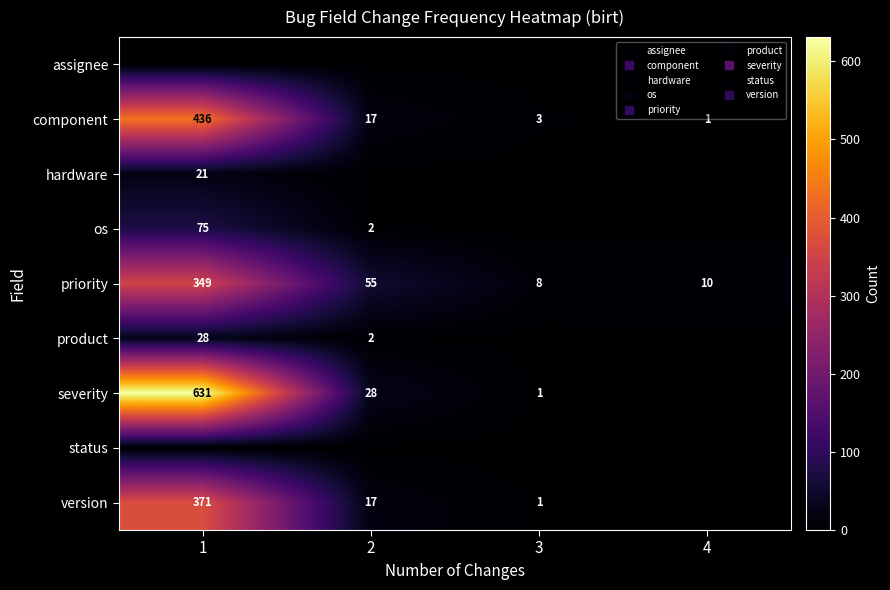

What is the highest value of the priority series?

349